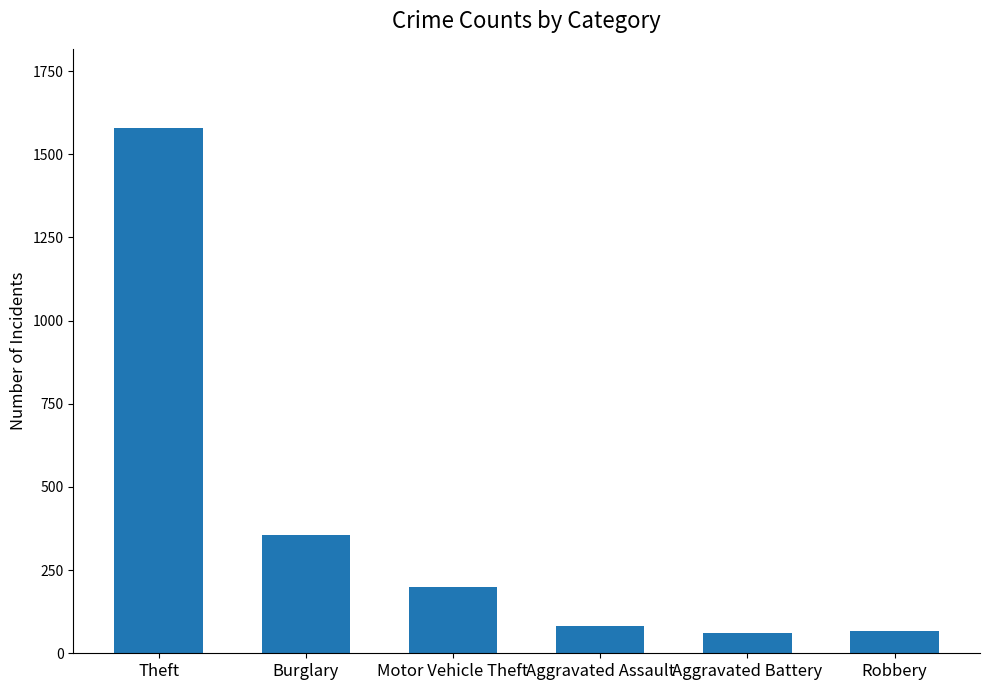

What is the change in value from Burglary to Aggravated Battery?

-294